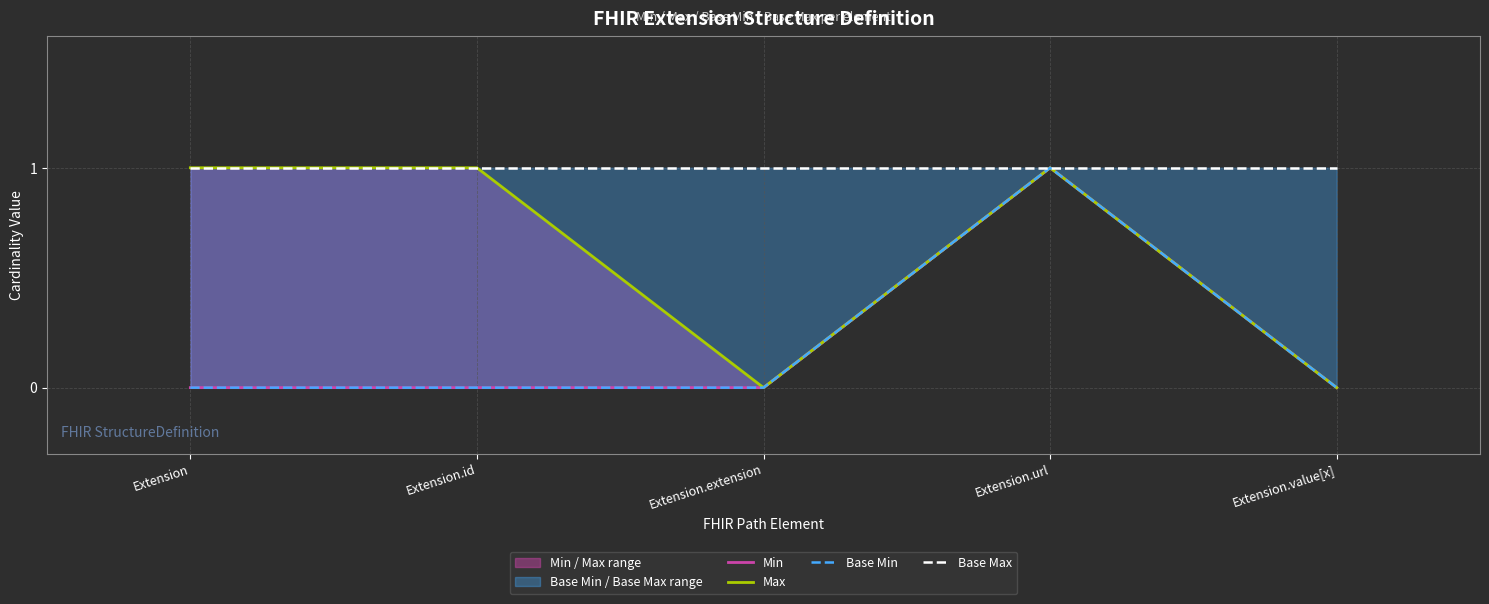

How many lines are shown in the chart?

4